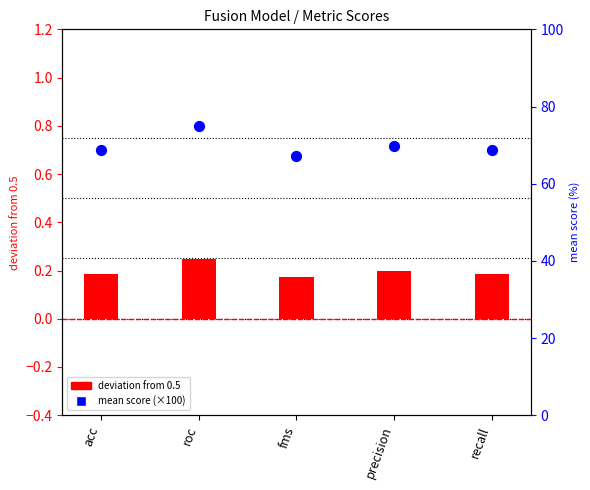

What is the total value across all series at acc?

68.8